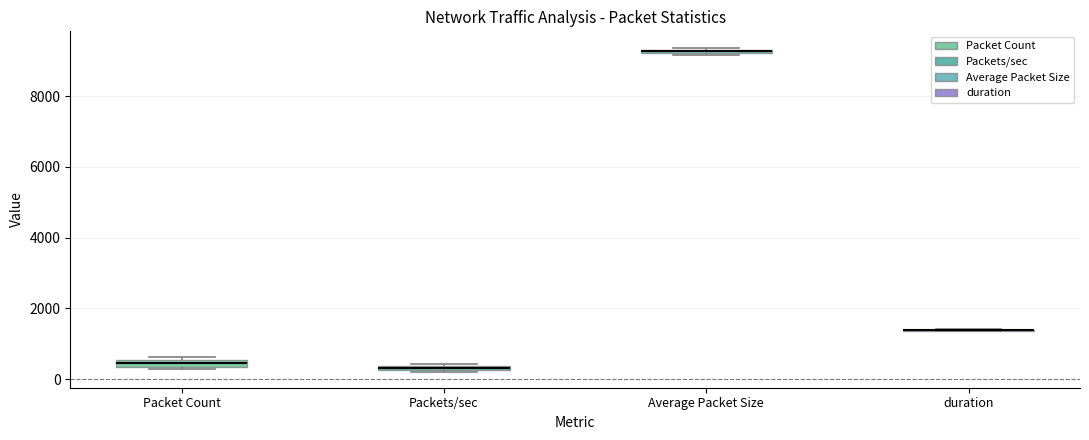

Where is the lower edge of the box for Packet Count on the y-axis? The values are not printed on the chart, so give them approximately, as read against the axis.

400